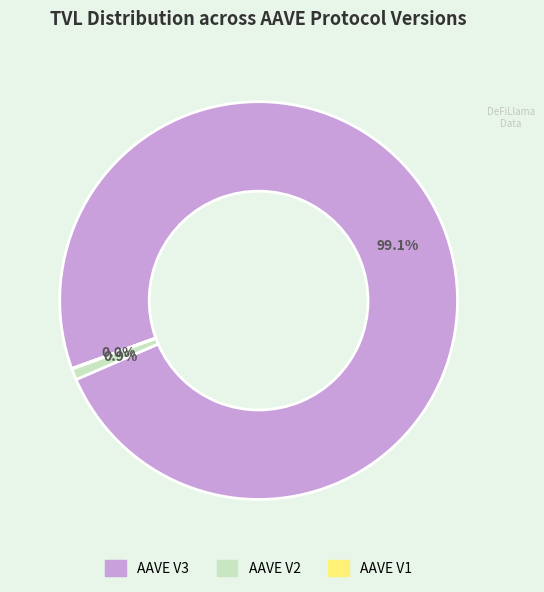

Is there a majority slice in this chart?

Yes